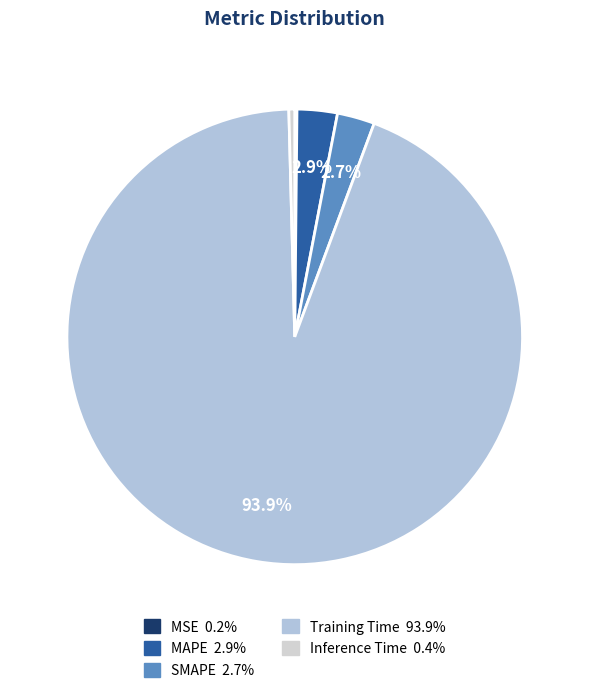

Count the number of slices in the pie.

5